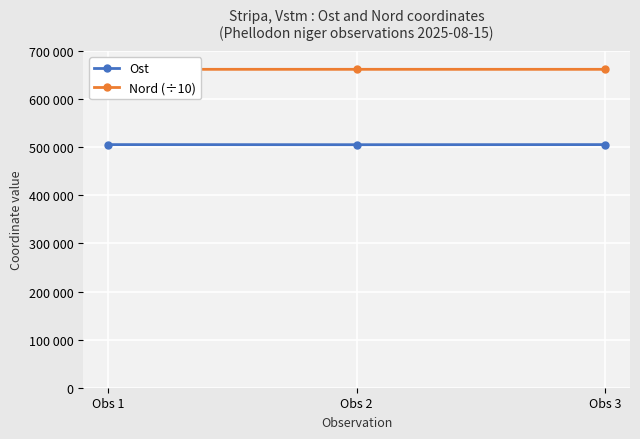

Rank the series by their average value, from highest to lowest.

Nord (÷10), Ost